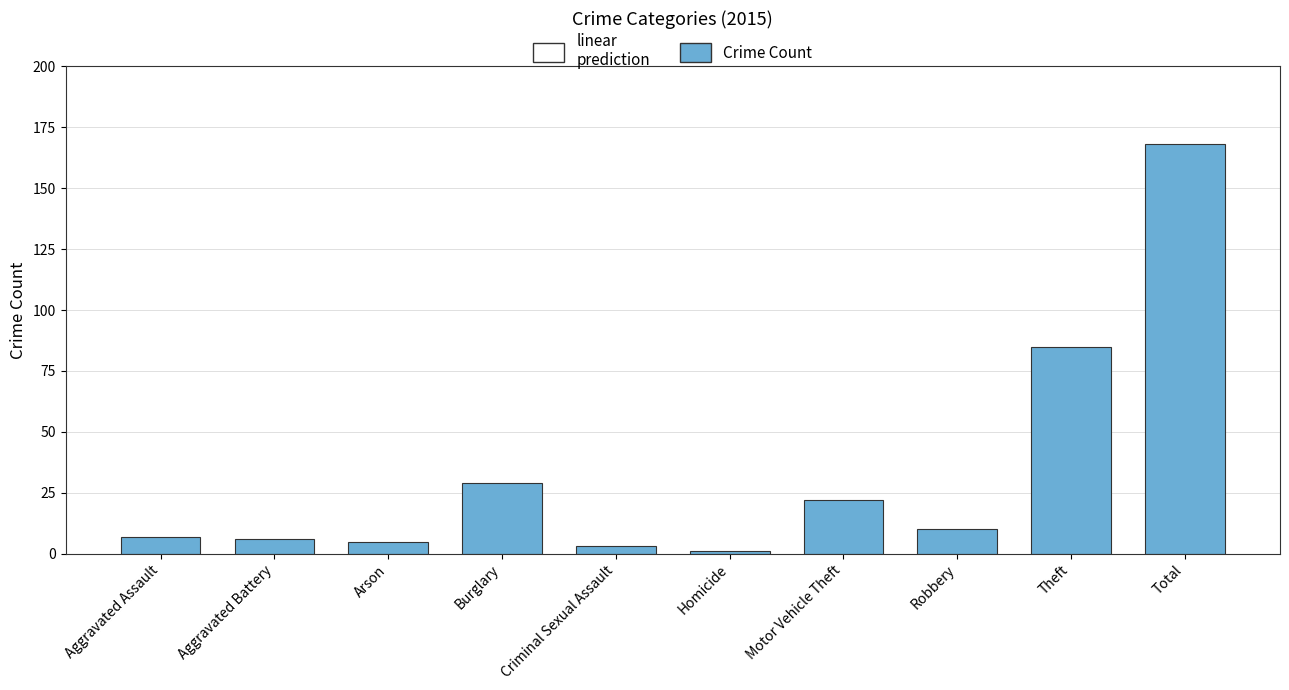

The chart shows a value of 6 at Aggravated Battery. True or false?

True